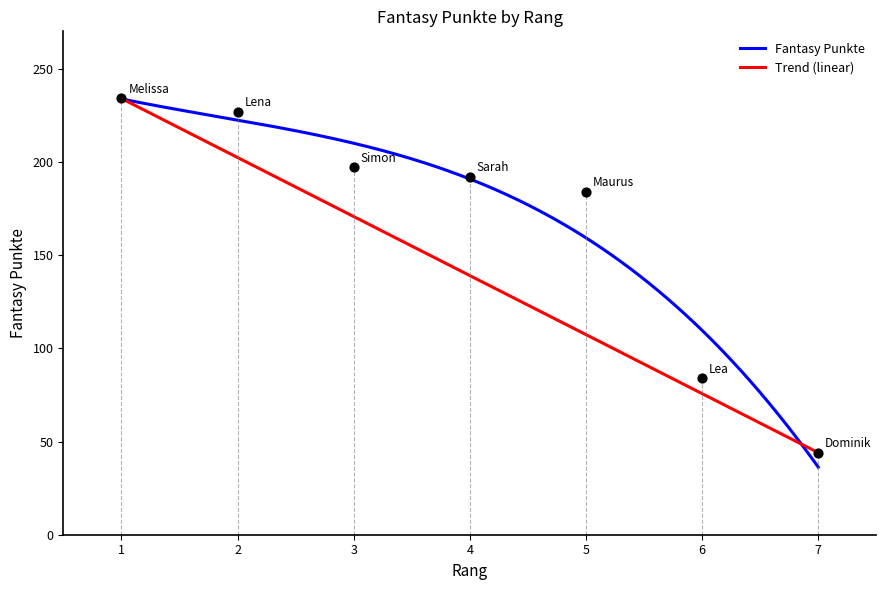

Approximately how many times larger is the value at 2 compared to 3?

1.2